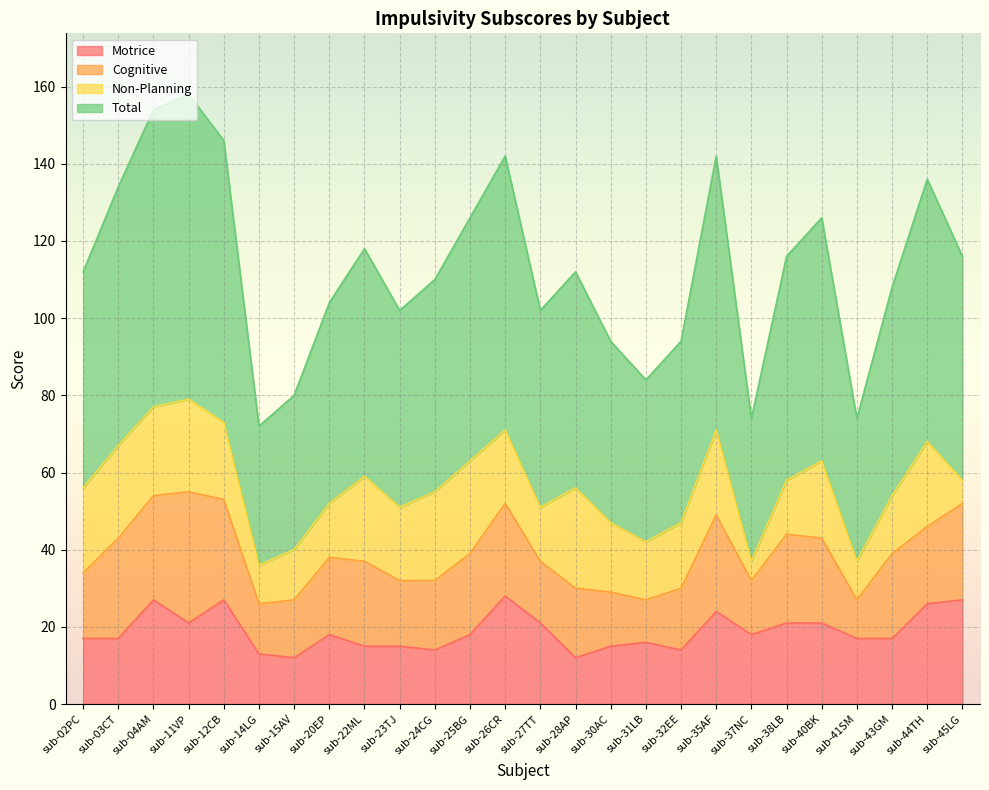

Does the chart display data point markers on the line(s)?

No